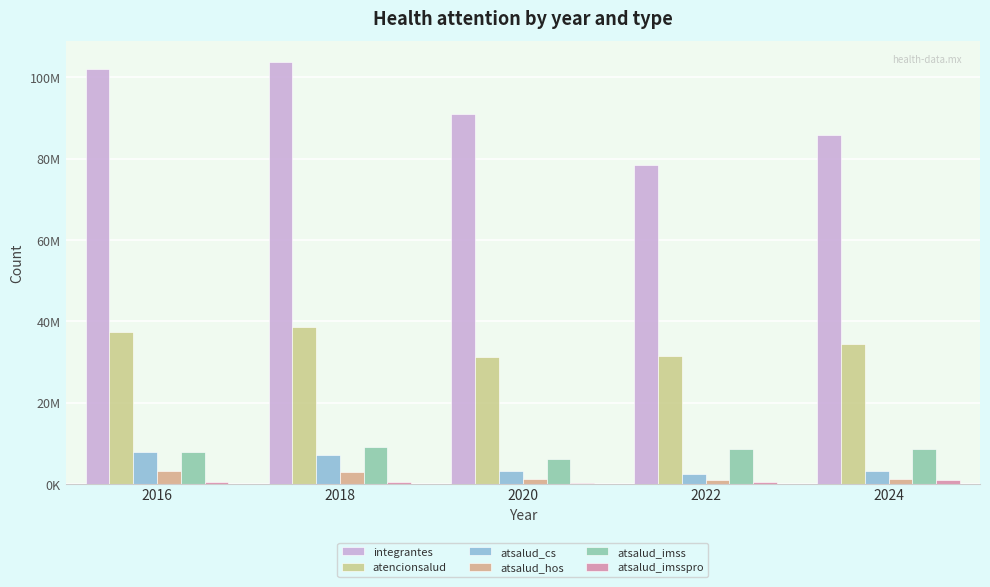

Reading right to left, what are all the values shown in this chart?

integrantes: 2024=85717216	2022=78504960	2020=91077664	2018=103784880	2016=102013056
atencionsalud: 2024=34298698	2022=31539238	2020=31238606	2018=38530496	2016=37449737
atsalud_cs: 2024=3211073	2022=2498941	2020=3126689	2018=7013379	2016=7869807
atsalud_hos: 2024=1107207	2022=1014083	2020=1151522	2018=2875588	2016=3077307
atsalud_imss: 2024=8670293	2022=8528873	2020=6121815	2018=8959648	2016=7880085
atsalud_imsspro: 2024=976633	2022=451318	2020=306223	2018=456565	2016=540745